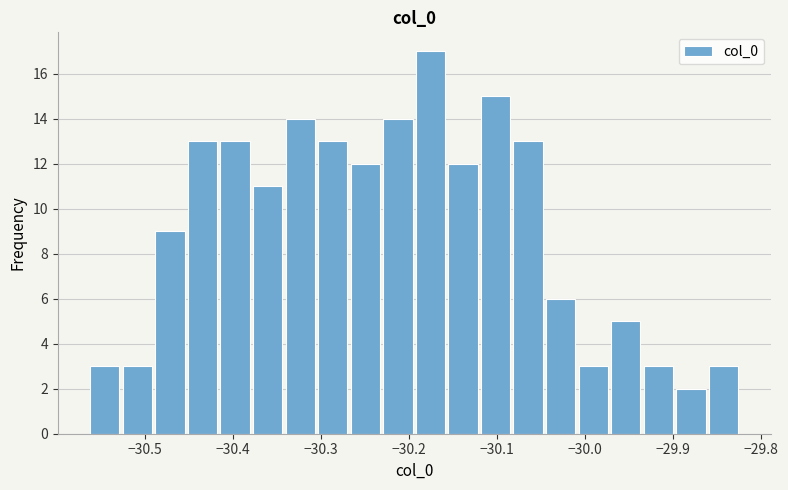

Read against the x-axis, roughly where is the centre of the tallest bar?

-30.18